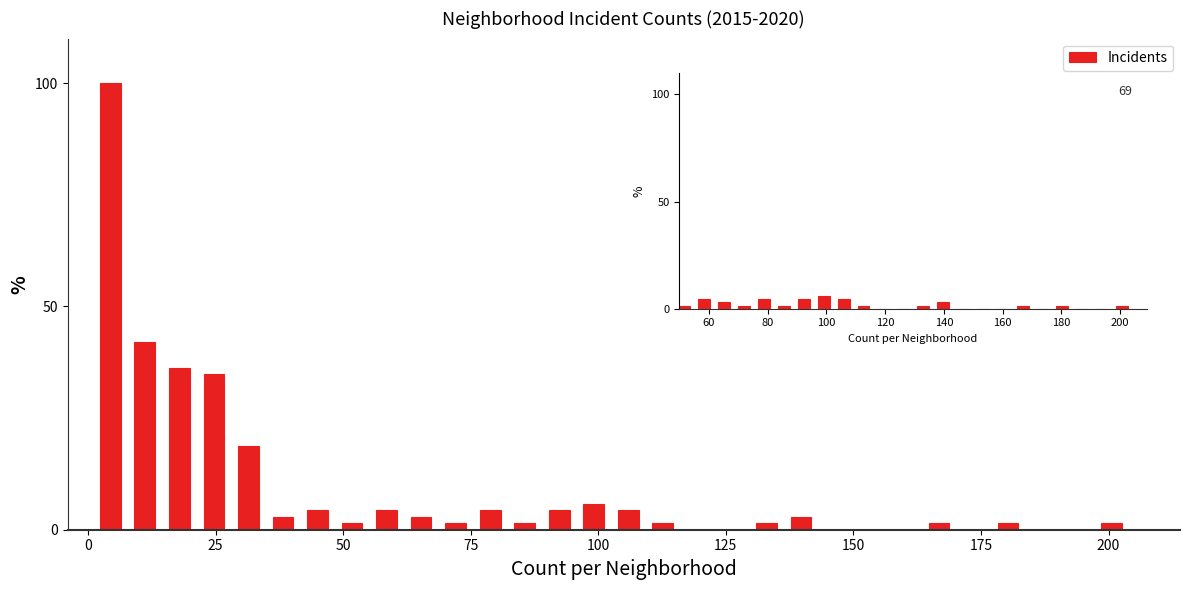

Read against the x-axis, roughly where is the centre of the tallest bar?

5